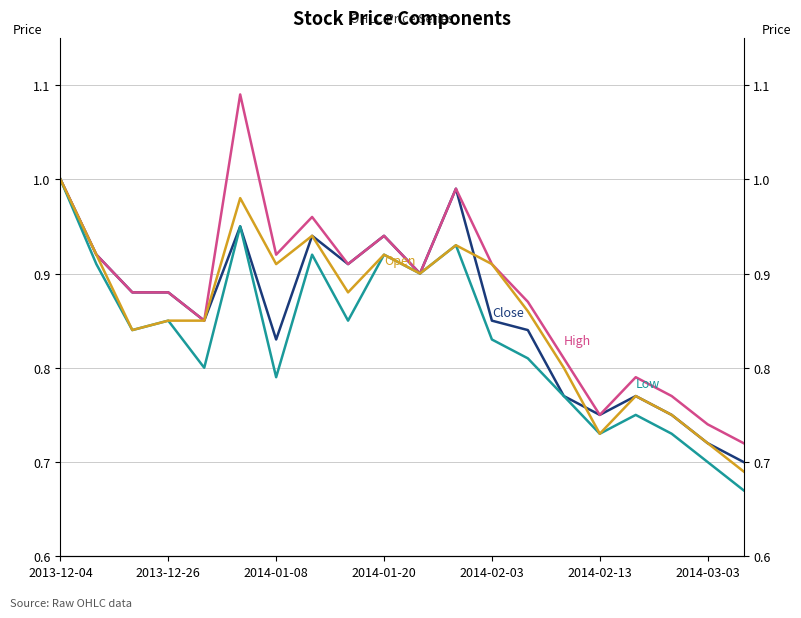

What are all the series names shown in the legend?

Close, High, Low, Open